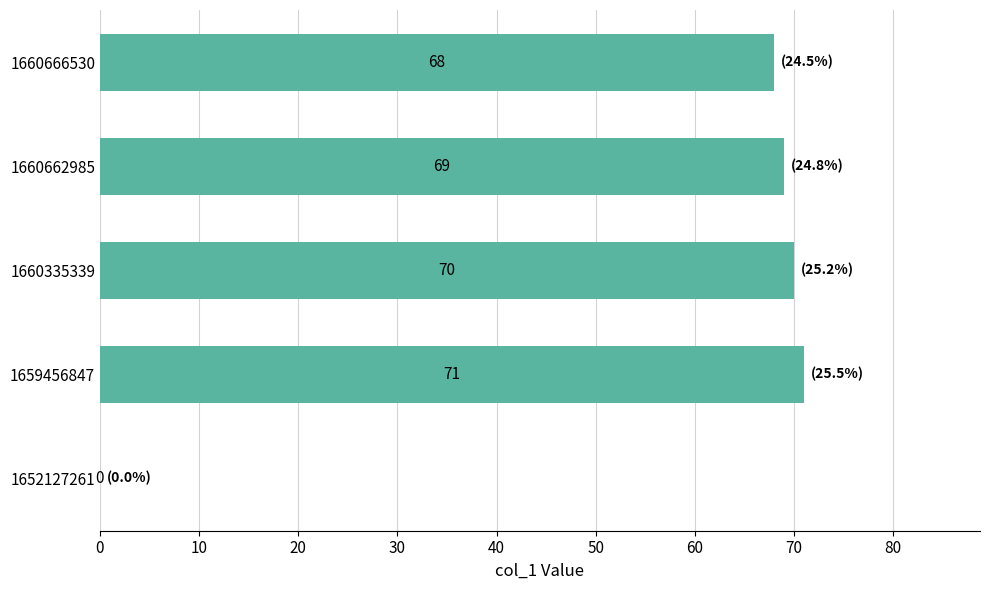

What is the sum of the values at 1660662985 and 1660666530?

137